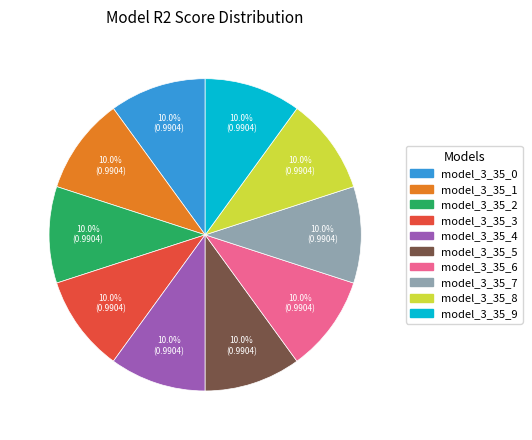

What is the total percentage of model_3_35_8 and model_3_35_7?

20.0%